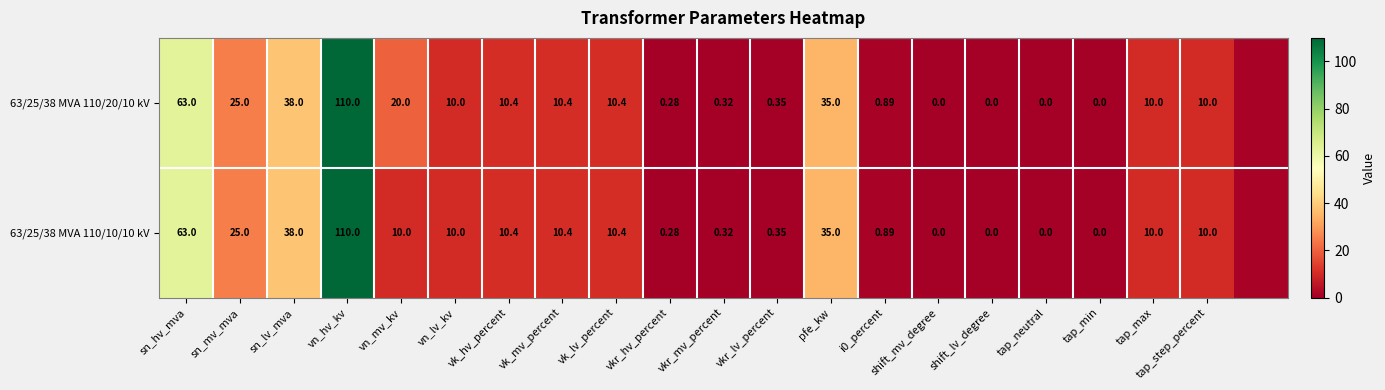

What is the total value across all series at sn_mv_mva?

50.0